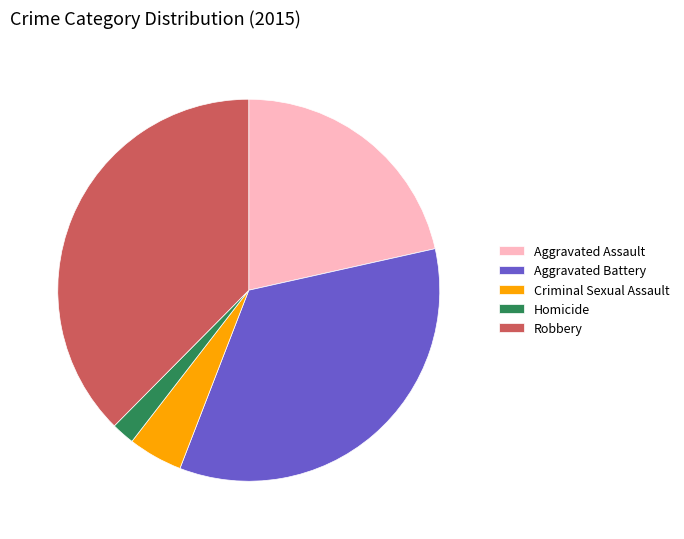

Combined, do Aggravated Assault and Aggravated Battery account for over 50%?

Yes